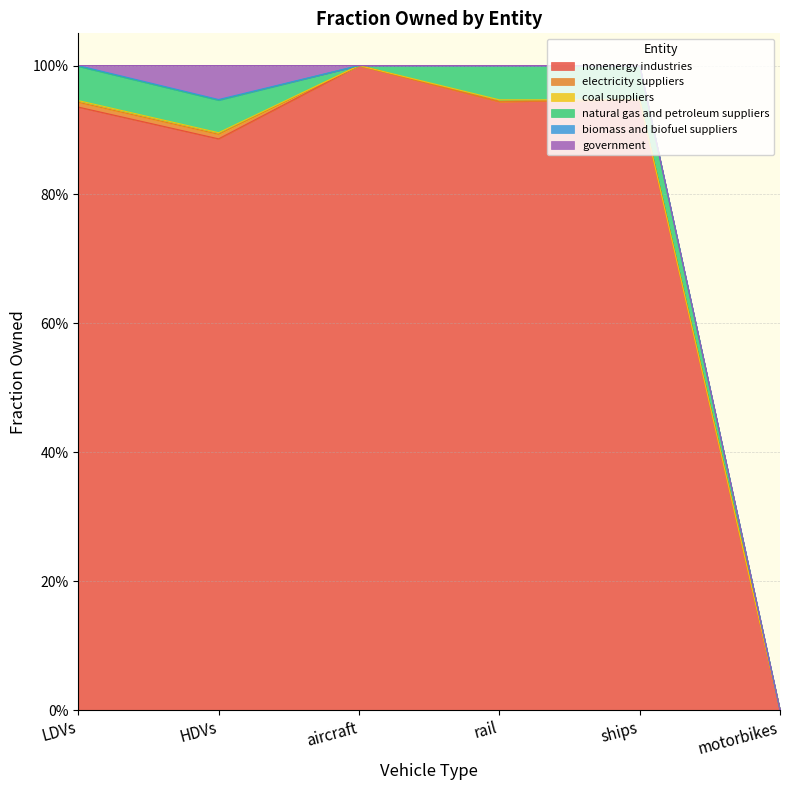

What is the difference between the highest and lowest values at LDVs?

0.9